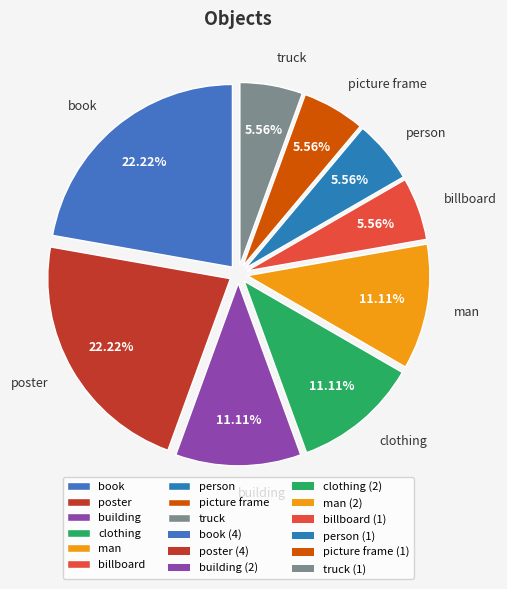

How many slices are in this pie chart?

9